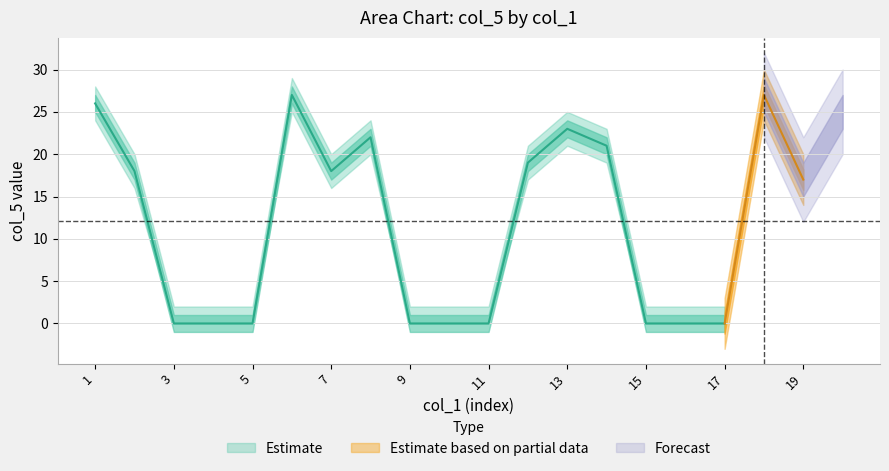

The value of col_6 (Partial) at 10 is 0. True or false?

False